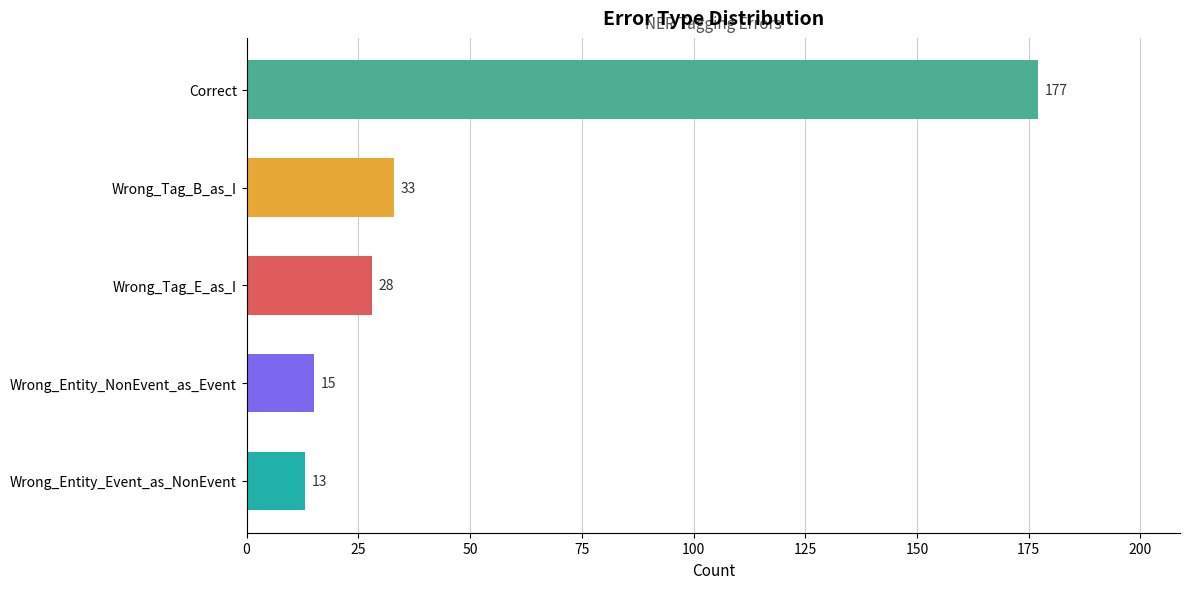

Are the bars horizontal?

Yes